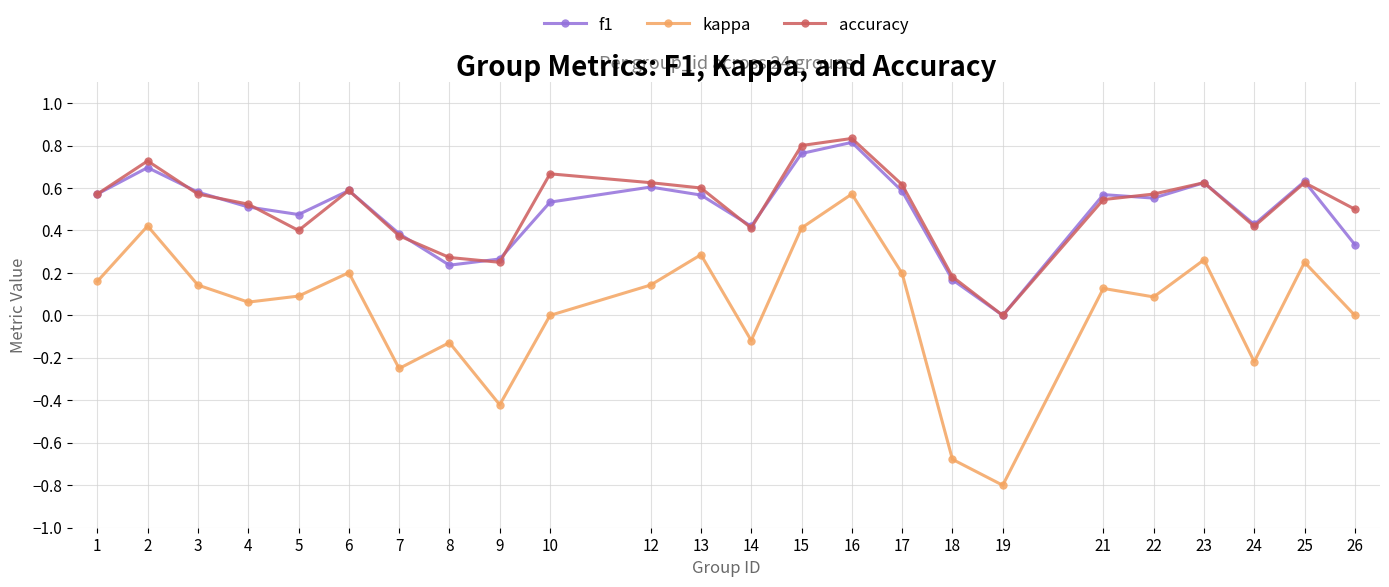

True or false: f1 has more than 1 points higher than both neighbors.

True